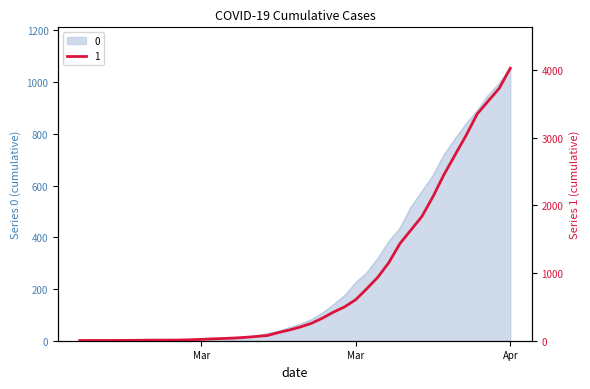

The 1 series shows 121 at 2020-03-16. True or false?

True